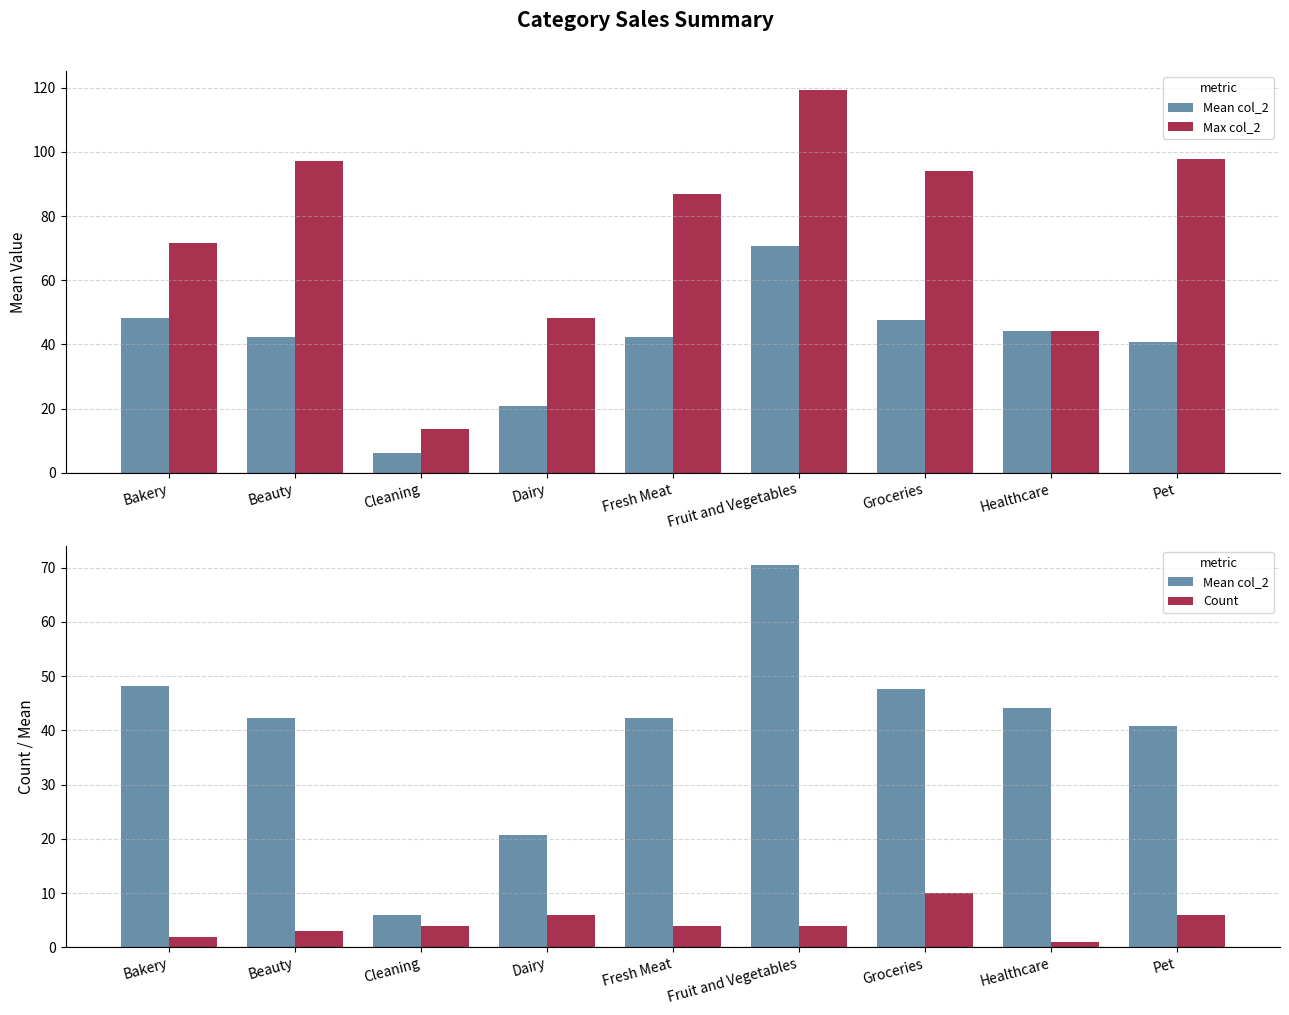

The value of Count at Groceries is 10.0. True or false?

True